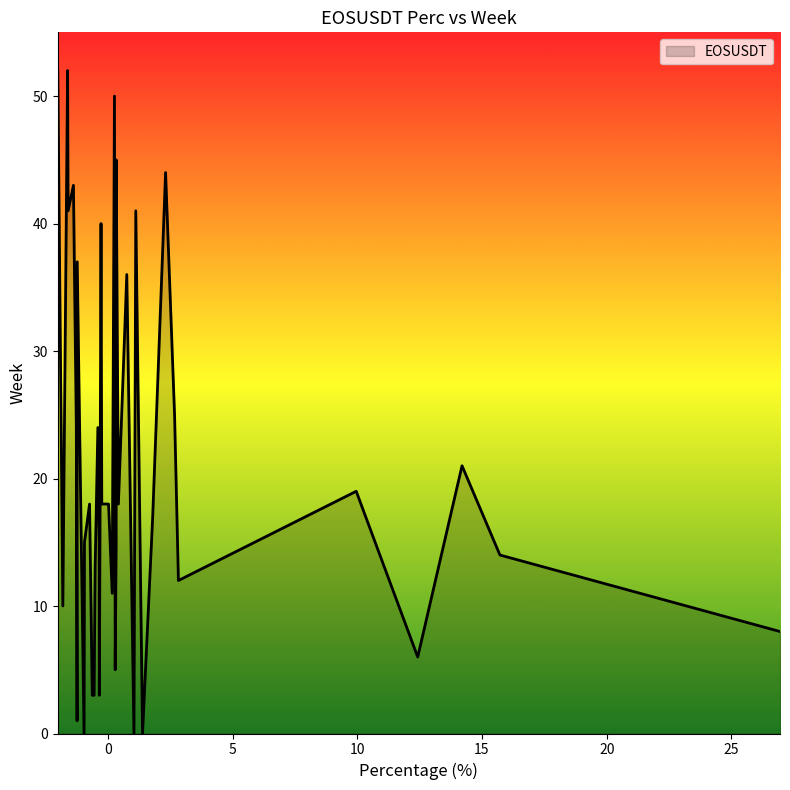

What is the greatest value displayed?

52